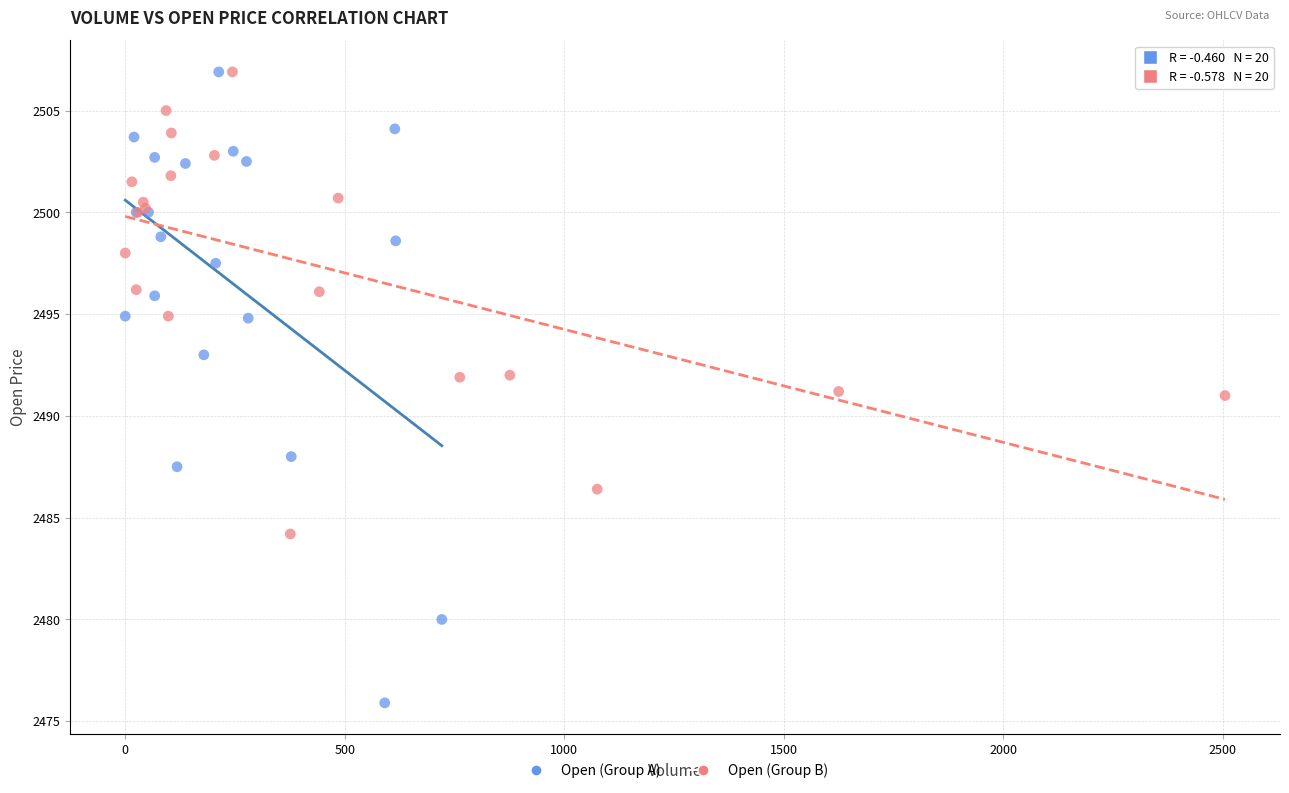

Which series reaches the minimum Y coordinate?

Open (Group A)